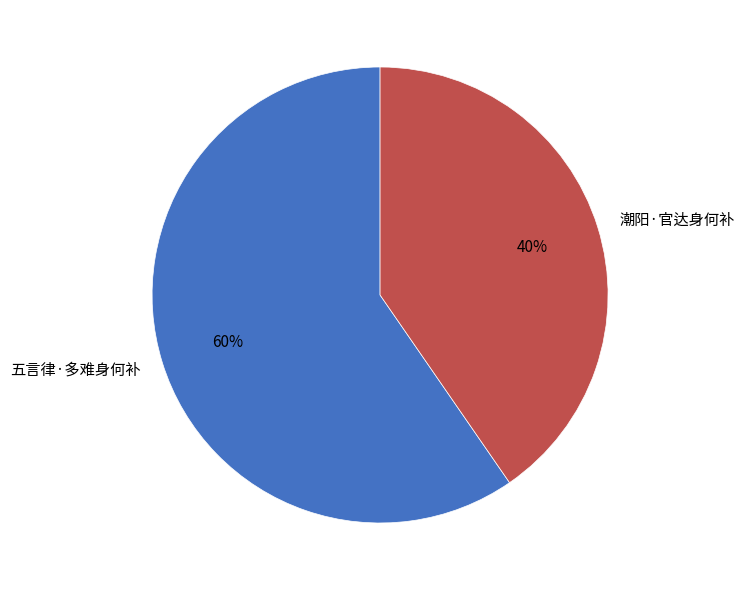

Which slice represents more than half of the pie?

五言律·多难身何补